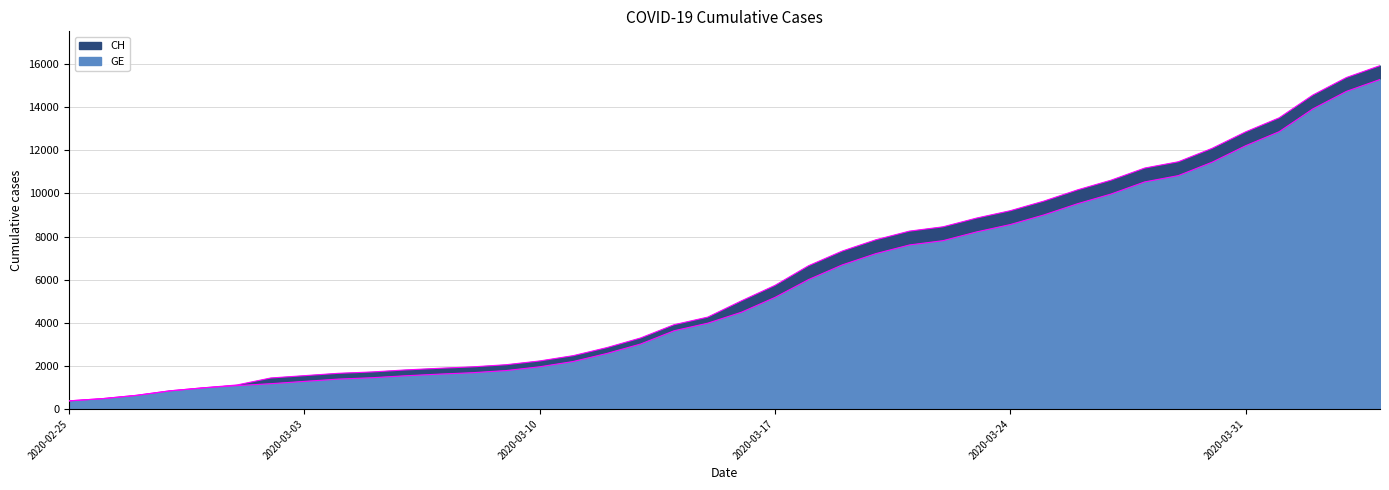

Where is CH nearest to the value 8150?

2020-03-21